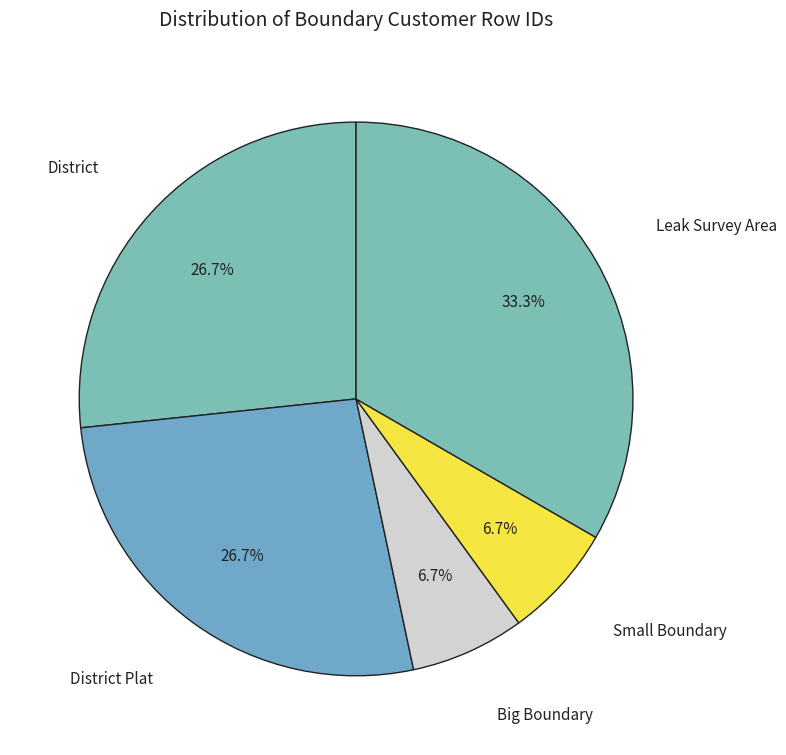

What is the smallest slice in the pie chart?

Big Boundary